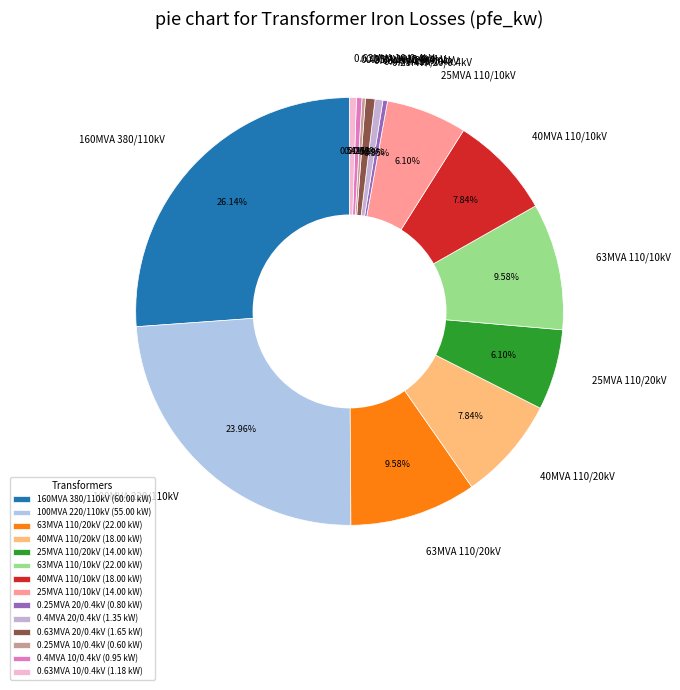

Is 0.63MVA 10/0.4kV the majority of the pie?

No